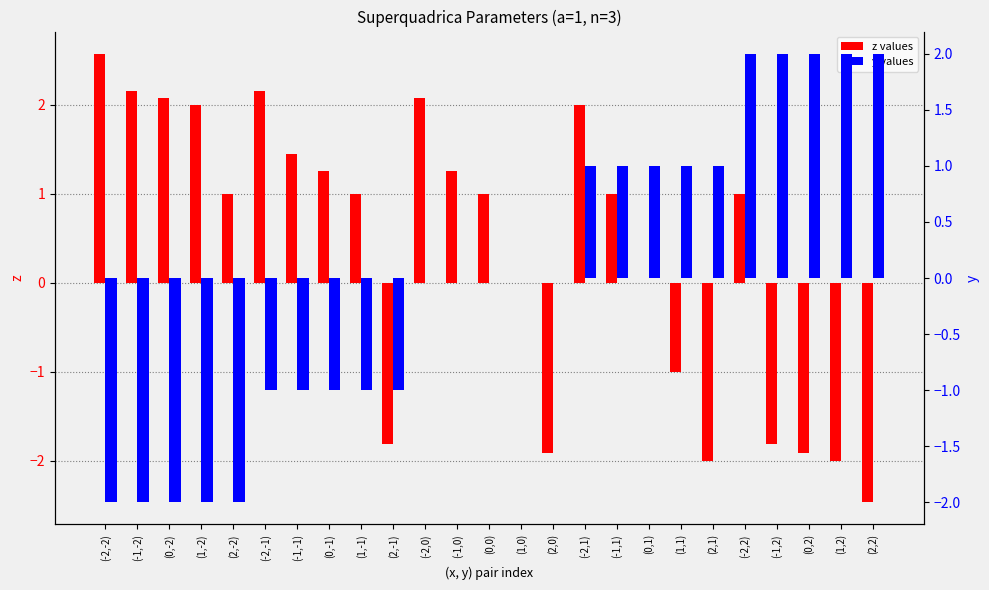

What position from the left is (0,2)?

23